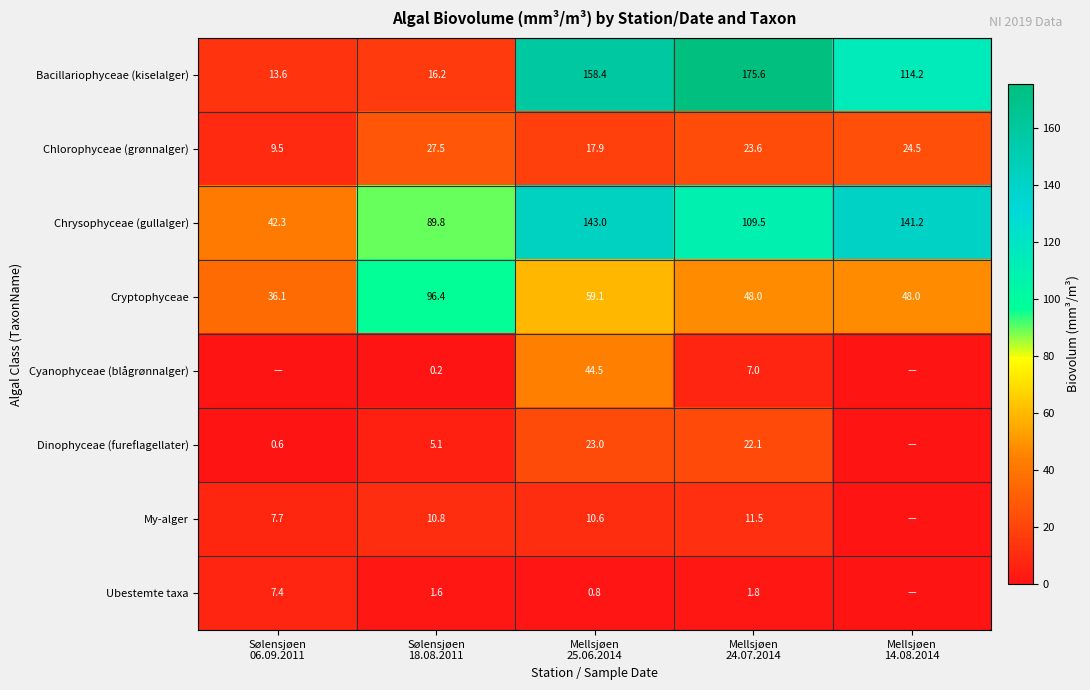

What is the sum of all Bacillariophyceae (kiselalger) values?

478.0